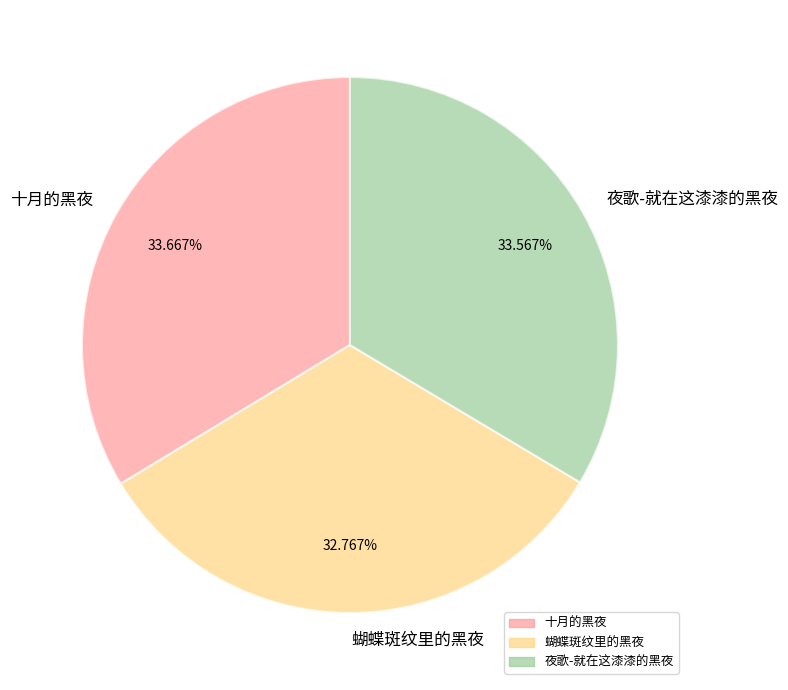

Is there a majority slice in this chart?

No